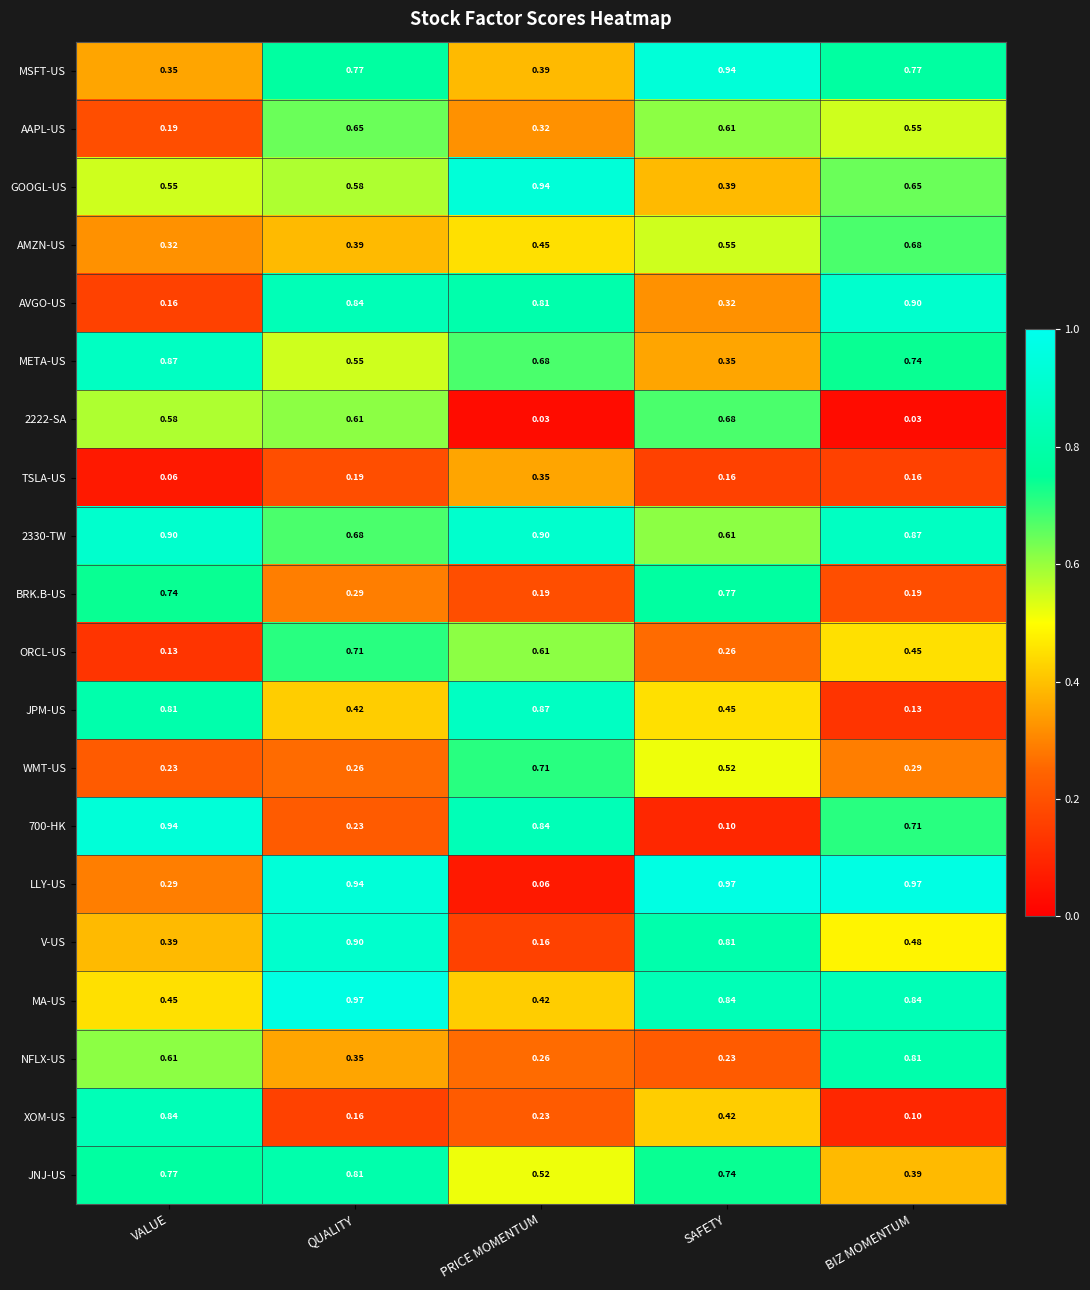

At which label does LLY-US reach its minimum?

PRICE MOMENTUM